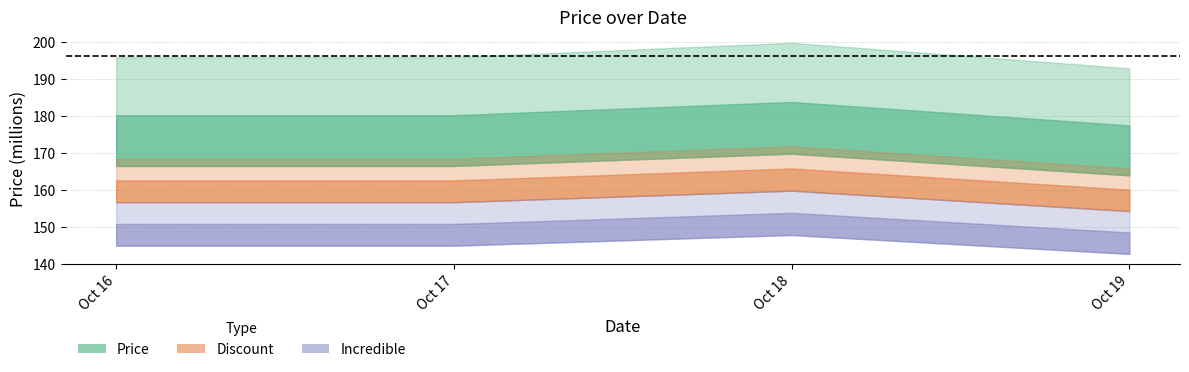

True or false: Price and Incredible intersect in this chart.

False